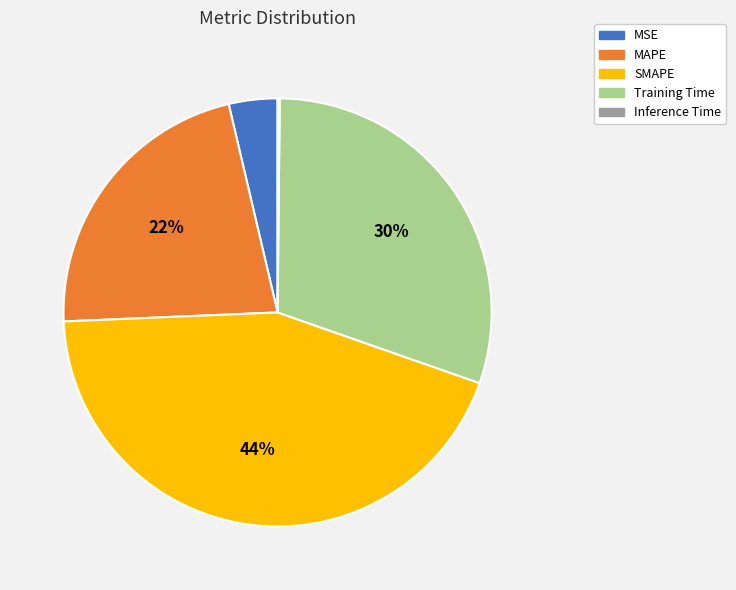

To the nearest percent, what is the difference between the largest and smallest slice percentages?

44%